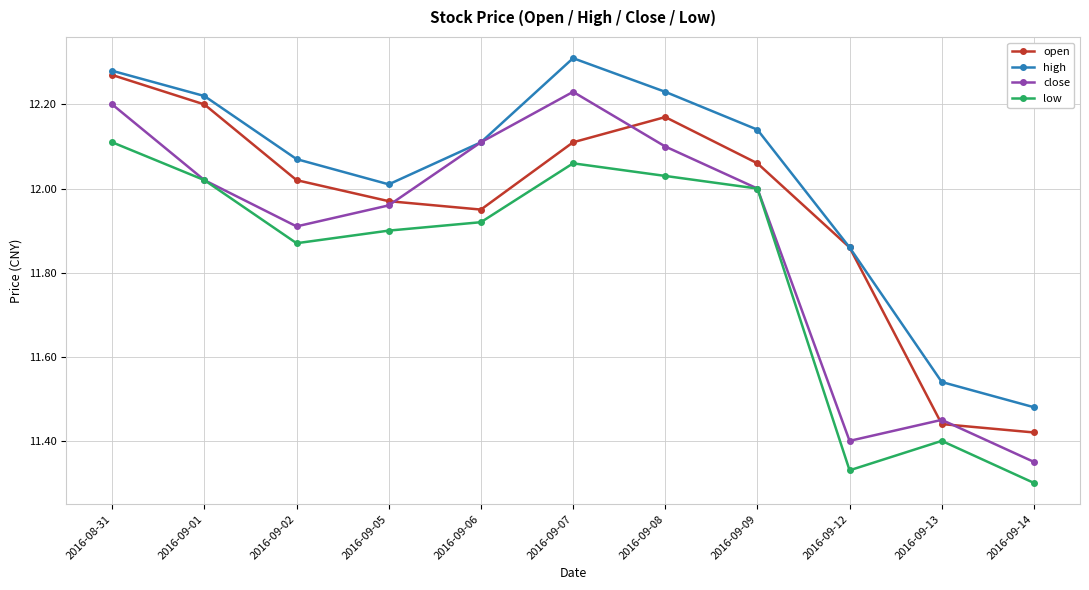

What position from the right is 2016-09-13?

2